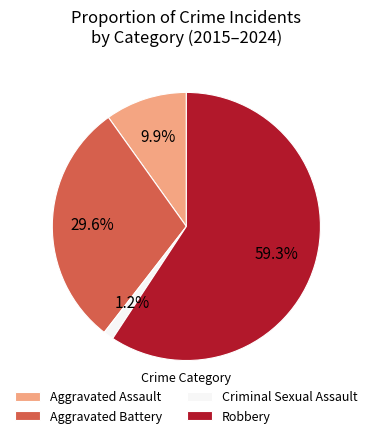

Does Aggravated Assault account for over 50% of the chart?

No